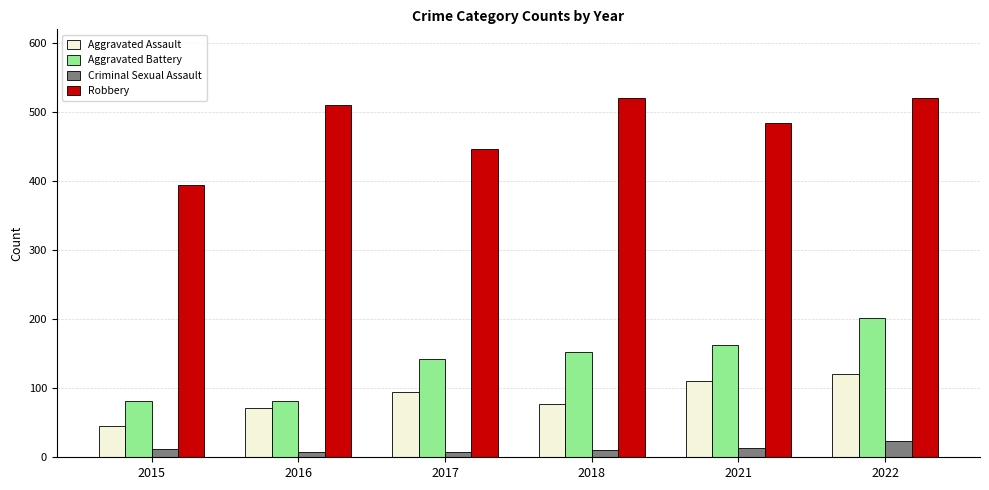

How many Criminal Sexual Assault values are between 8 and 14?

5